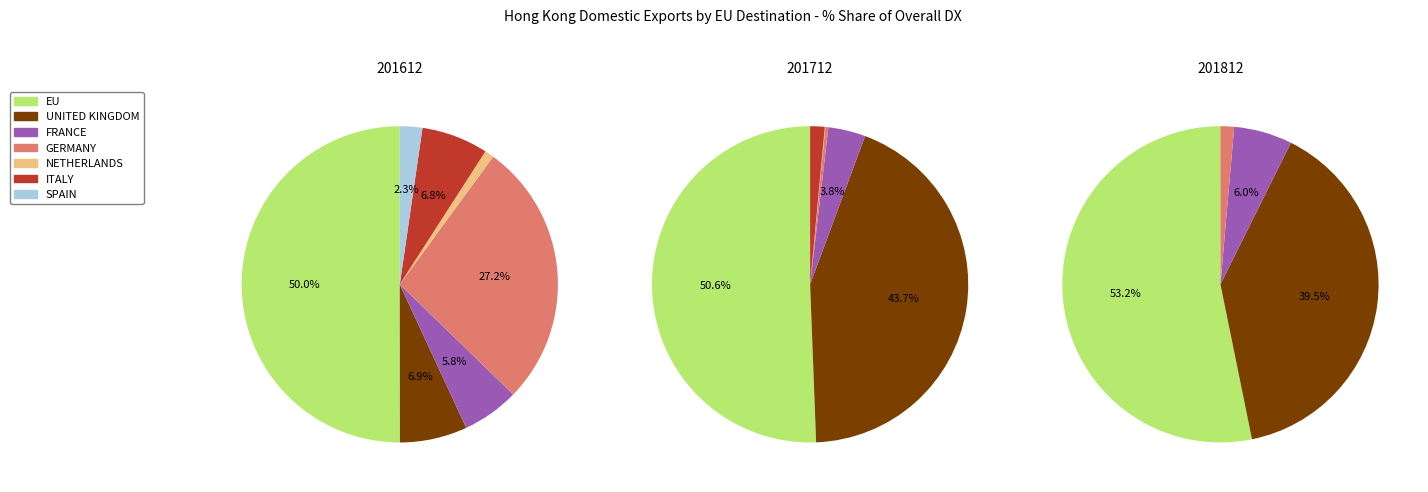

To the nearest percent, what is the difference between the FRANCE and EU slice percentages?

44%